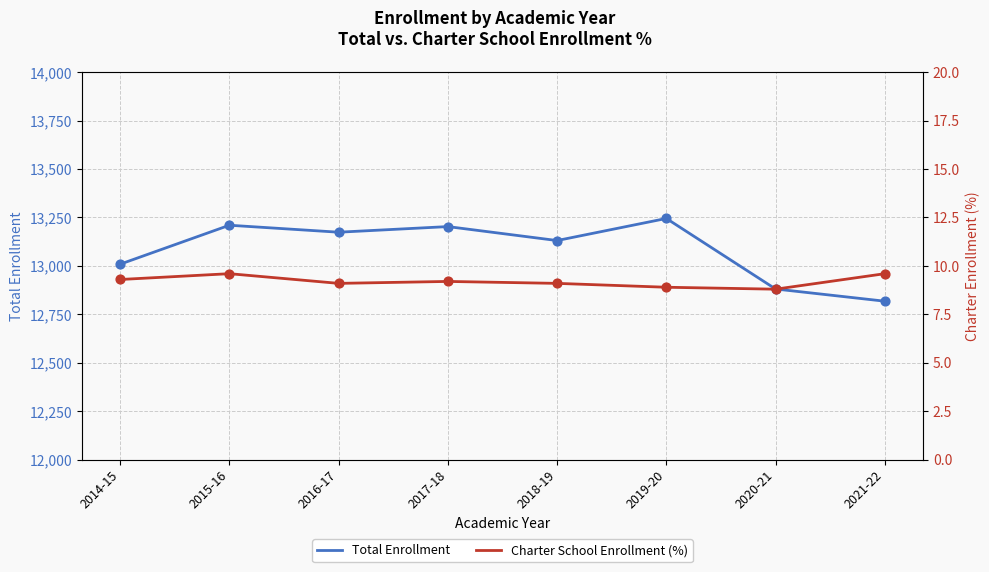

What is the total value across all series at 2019-20?

13253.9